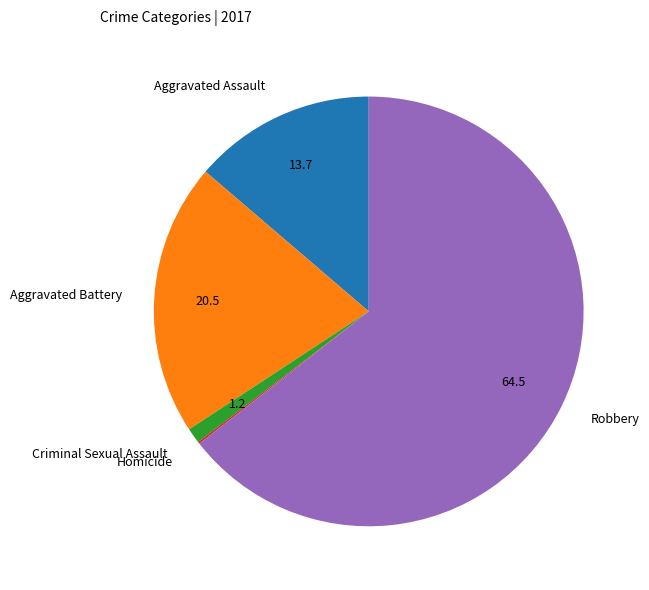

What is the largest slice in the pie chart?

Robbery